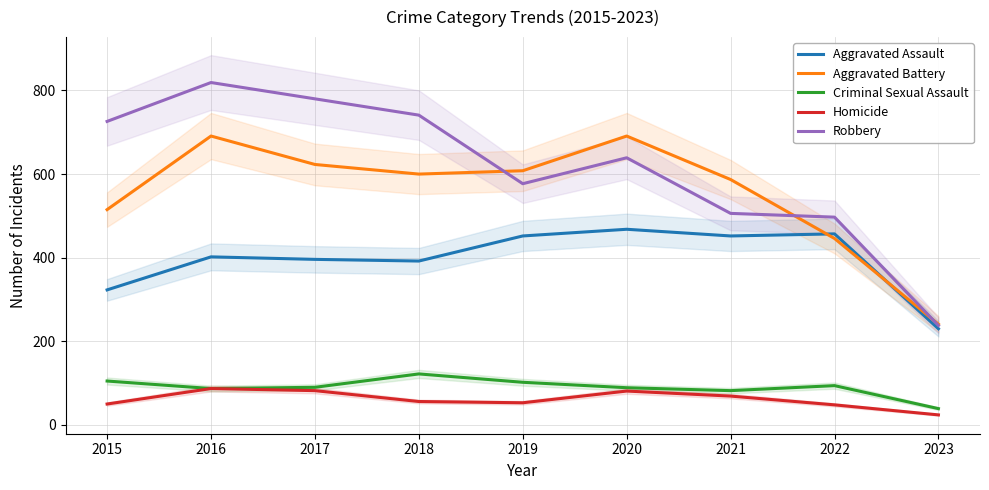

What is the minimum value for Robbery?

238